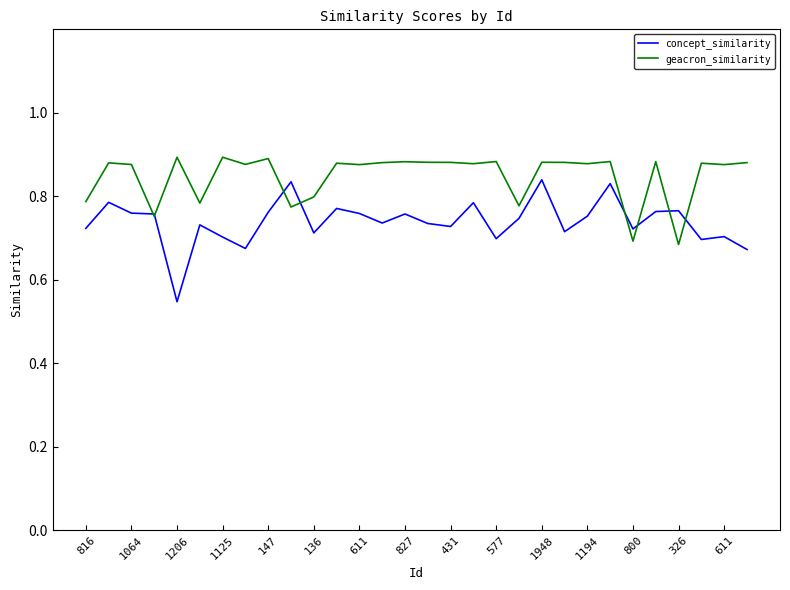

How many concept_similarity values are between 0 and 1?

30